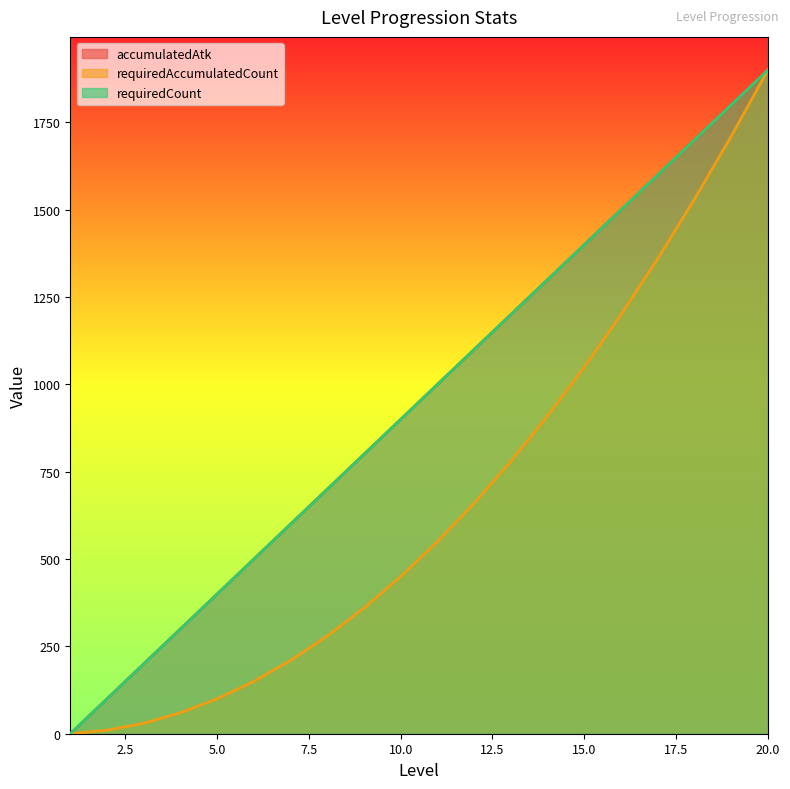

At which category is the sum across all series the highest?

20